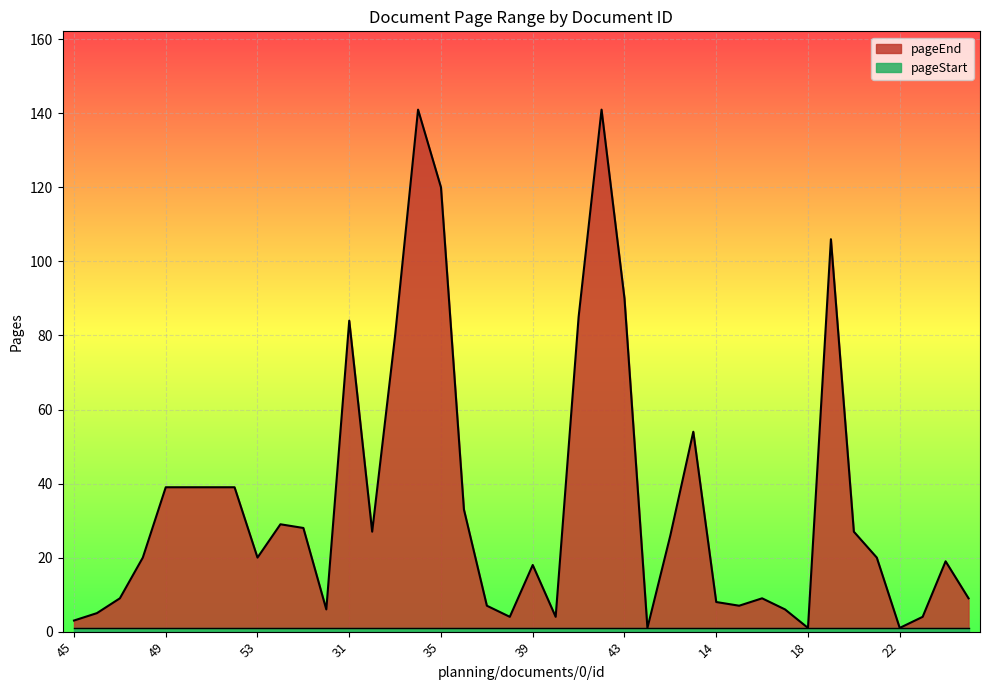

What is the average value?

35